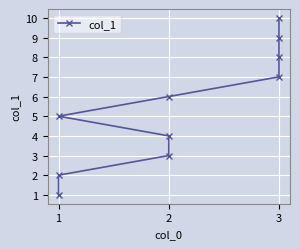

Is it true that the value at 3 is 3?

False